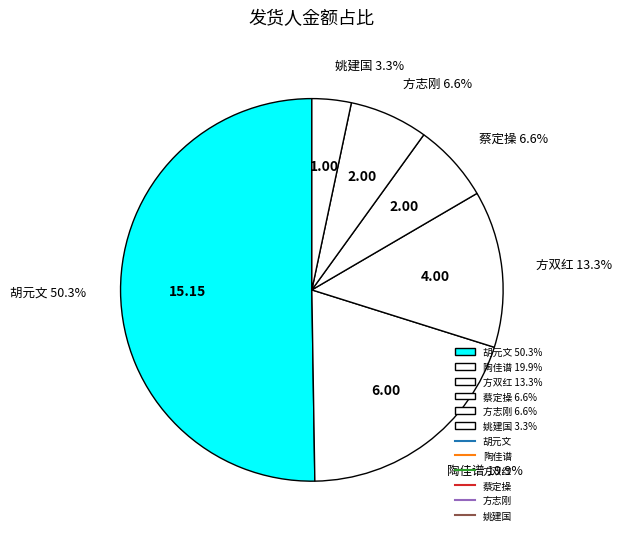

What is the majority slice?

胡元文 50.3%